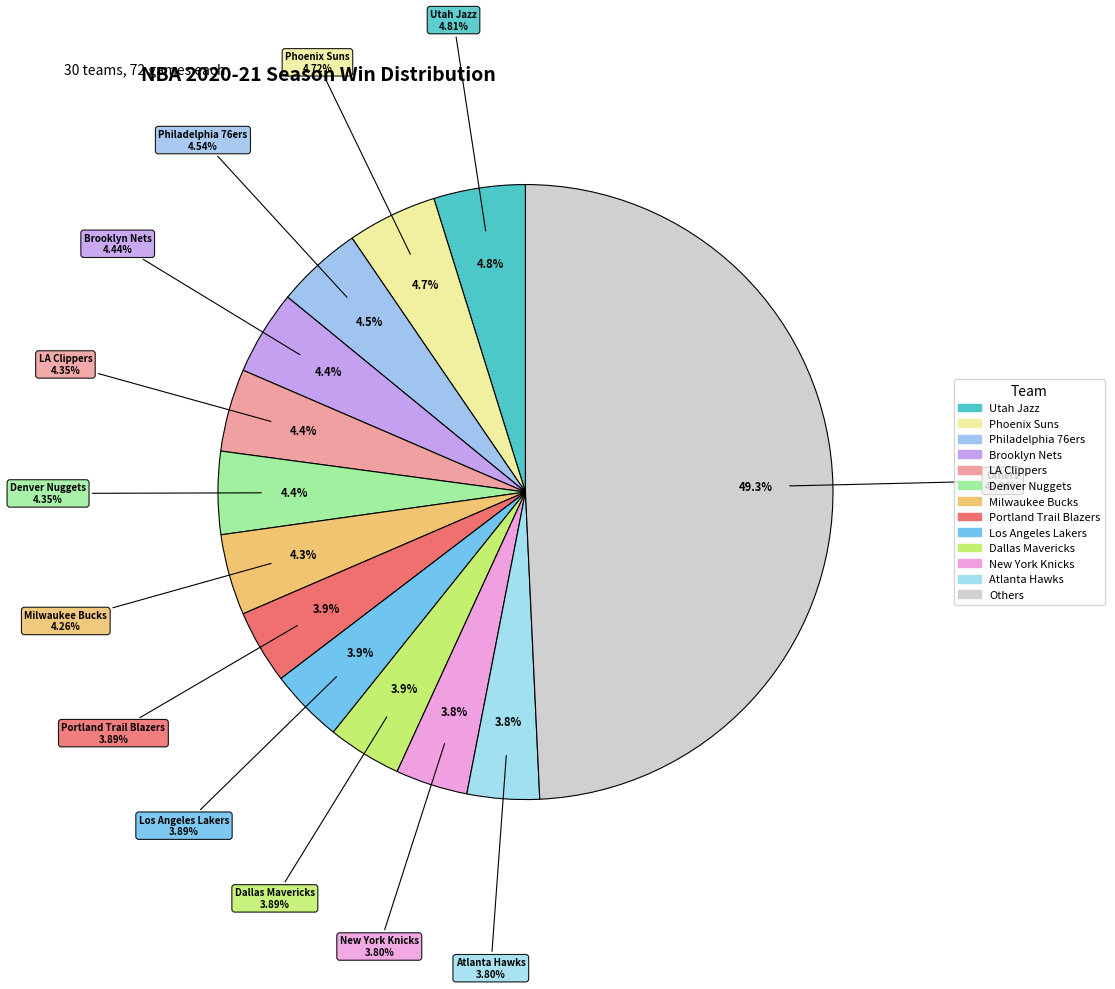

The Charlotte Hornets slice represents 10% of the pie. True or false?

False